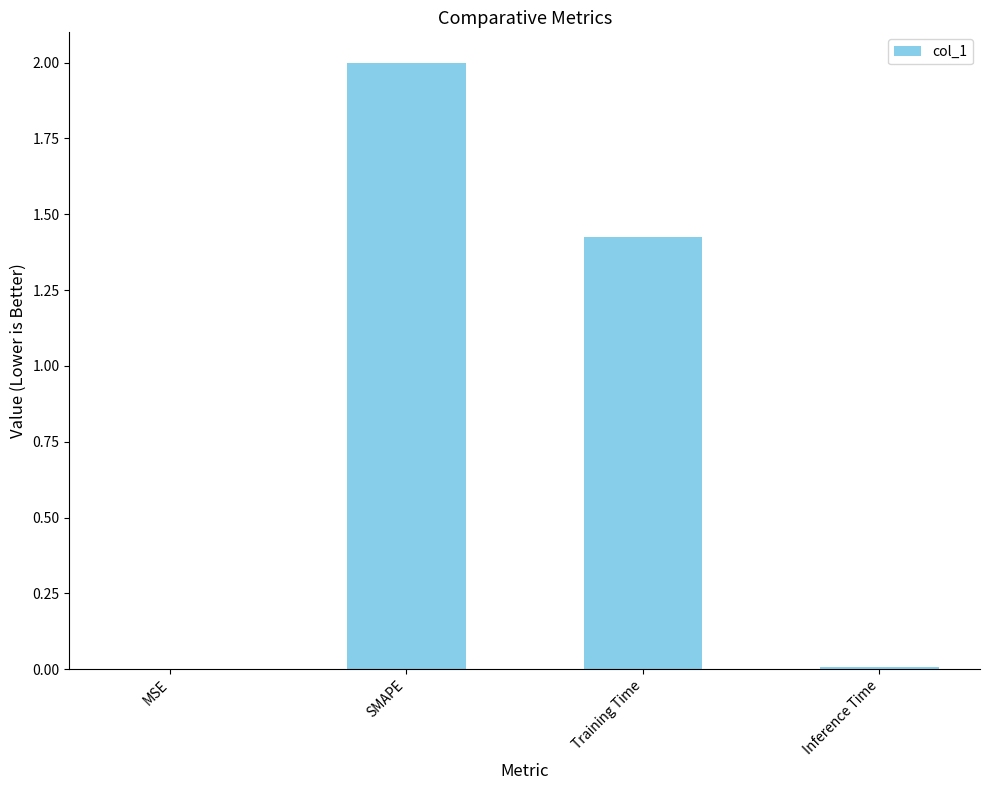

Is it true that the value at Inference Time is 0.0?

True